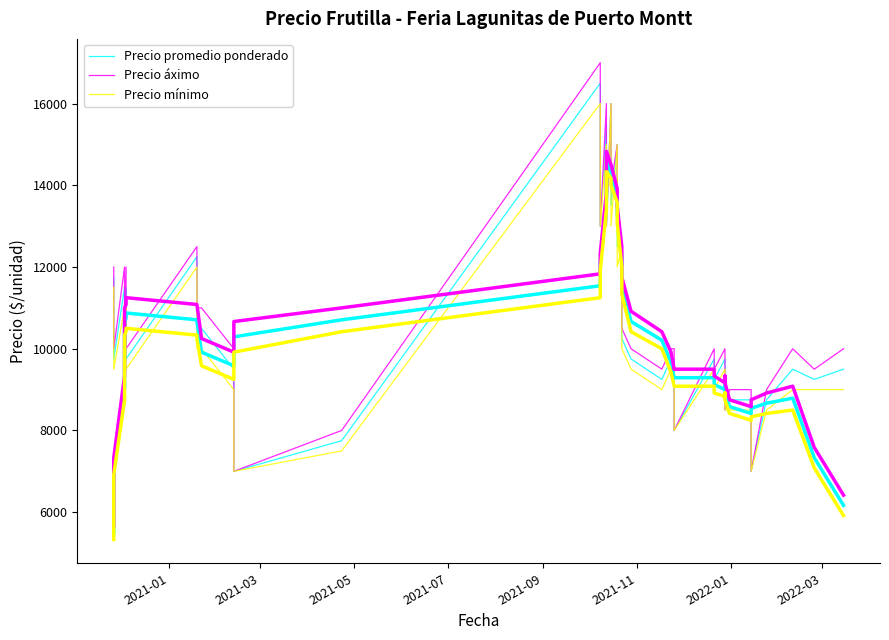

What is the difference between the maximum and minimum values in the Precio mínimo series?

9000